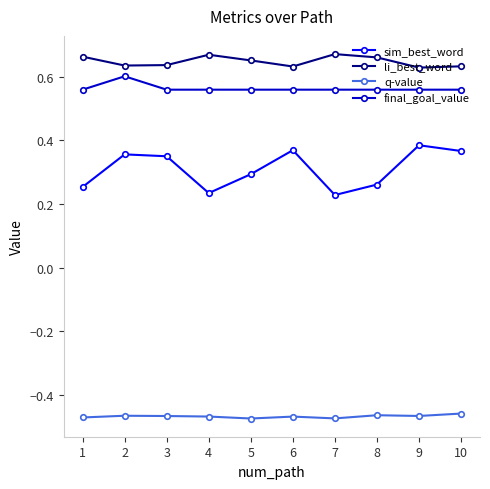

What is the sum of all li_best_word values?

6.5